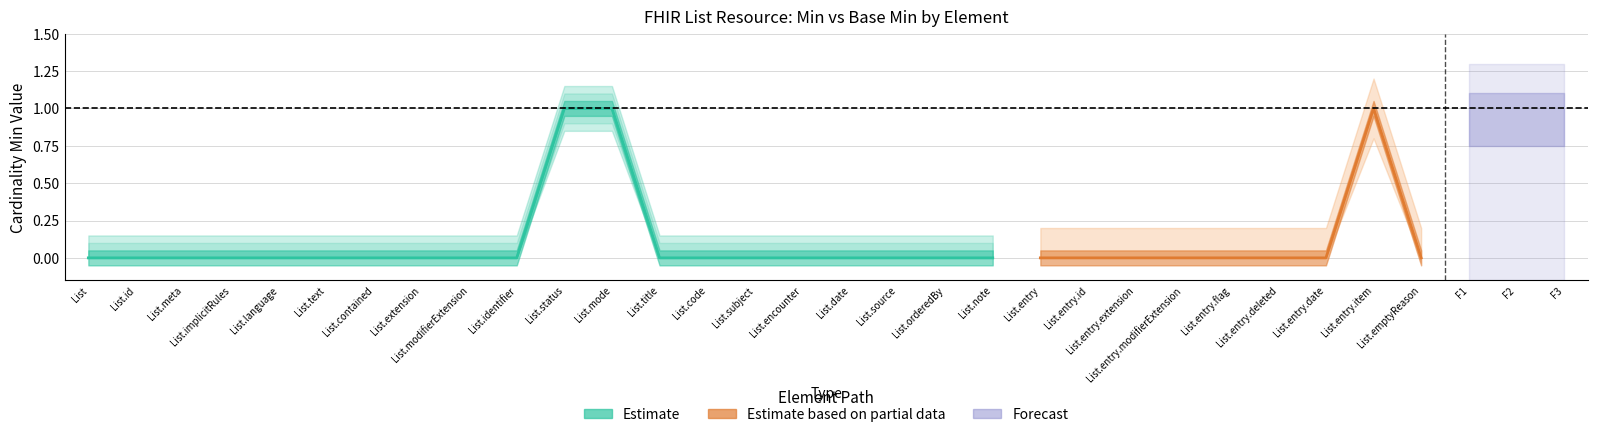

True or false: Min Lower has more than 0 points higher than both neighbors.

False